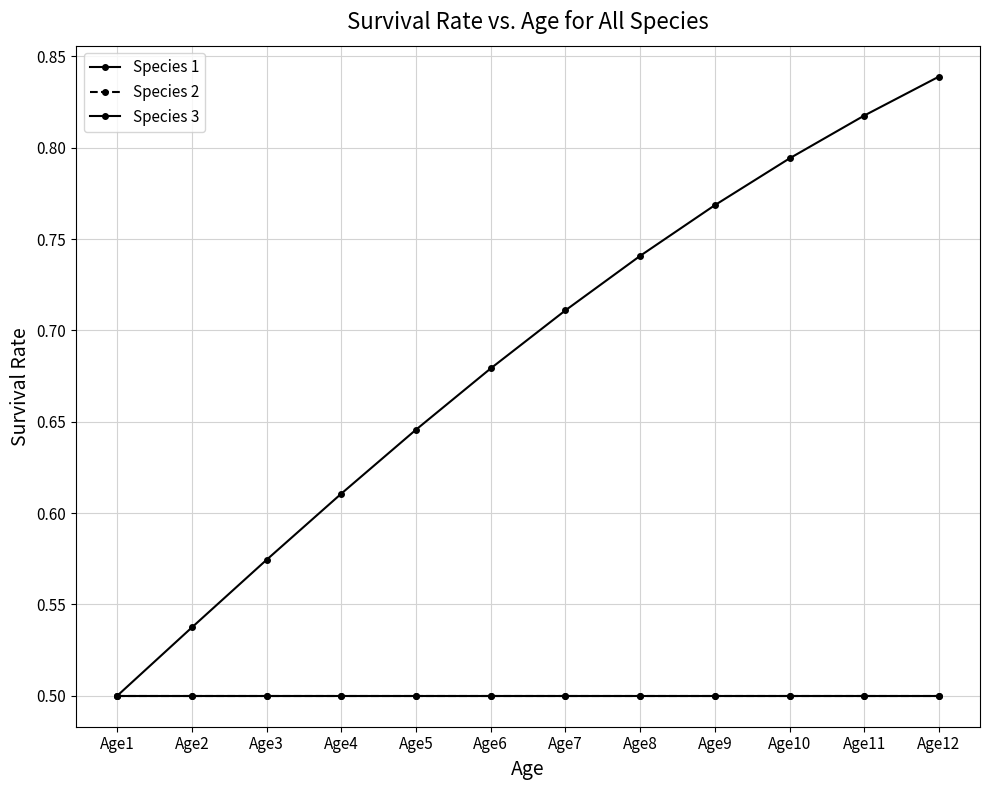

Rank the series by their maximum value, from highest to lowest.

Species 3, Species 1, Species 2